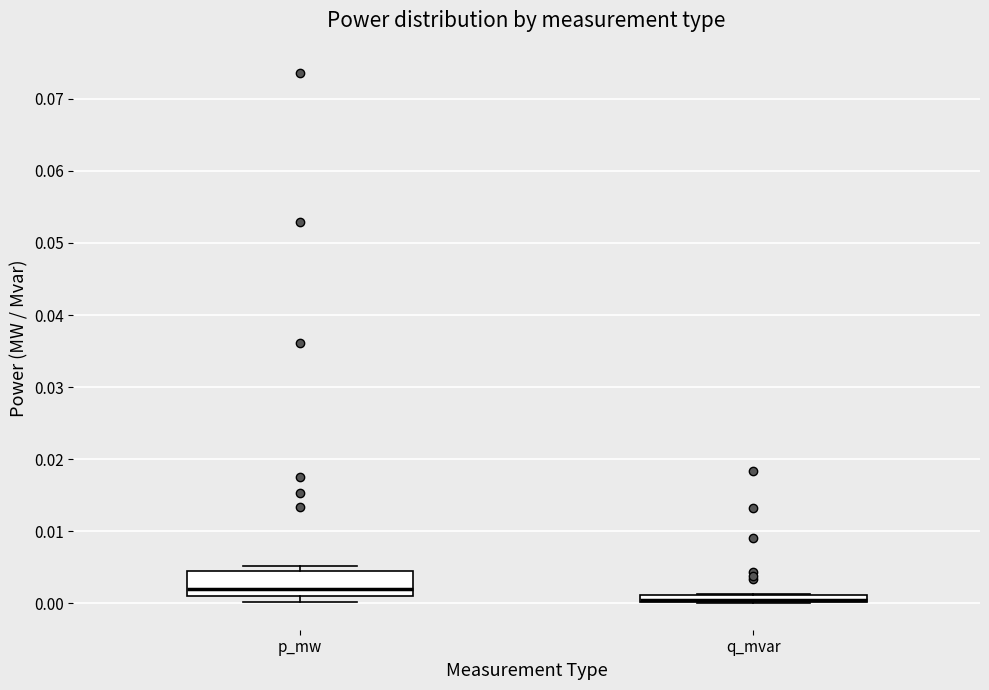

Where is the lower edge of the box for p_mw on the y-axis? The values are not printed on the chart, so give them approximately, as read against the axis.

0.001